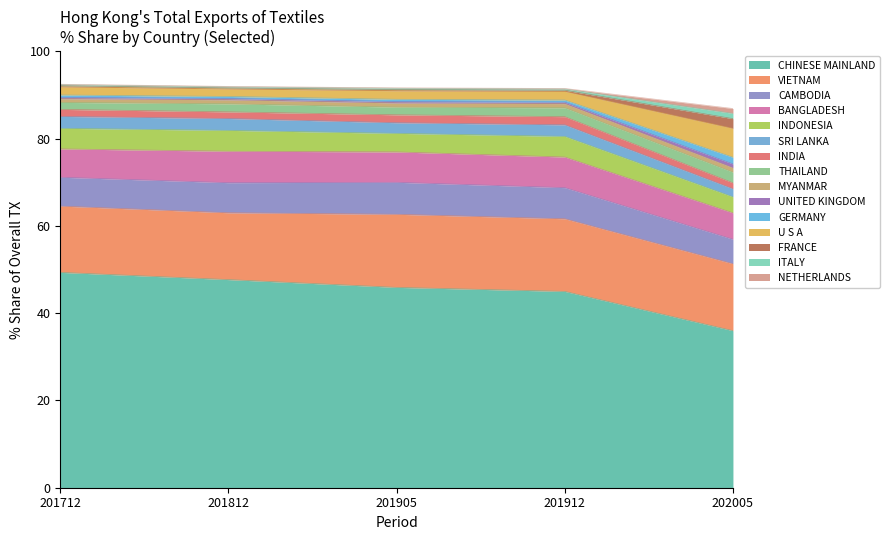

At which label does CHINESE MAINLAND reach its minimum?

202005